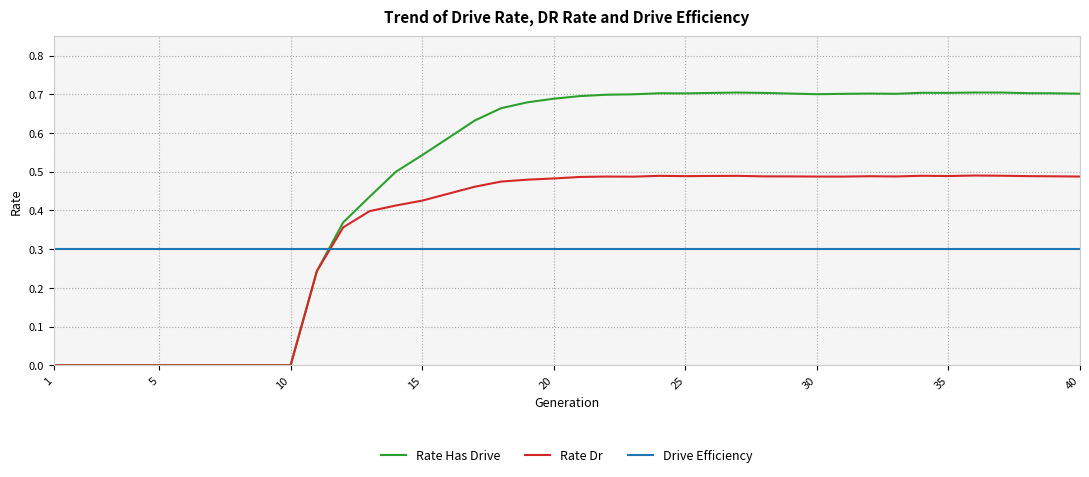

List the series in order of their overall mean, highest first.

Rate Has Drive, Rate Dr, Drive Efficiency